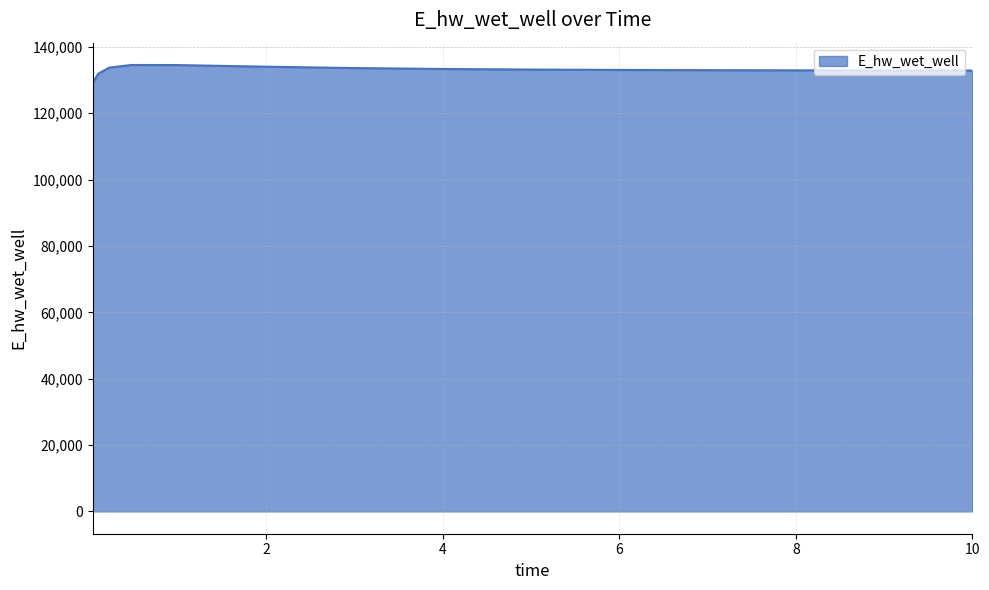

What is the difference between the maximum and minimum values?

5494.1